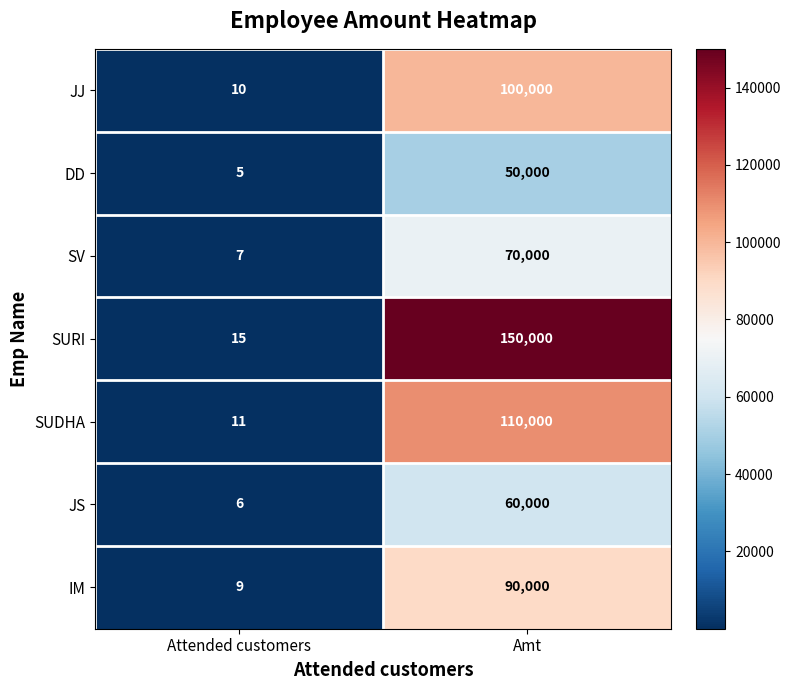

What is the difference between the maximum and minimum values in the SUDHA series?

109989